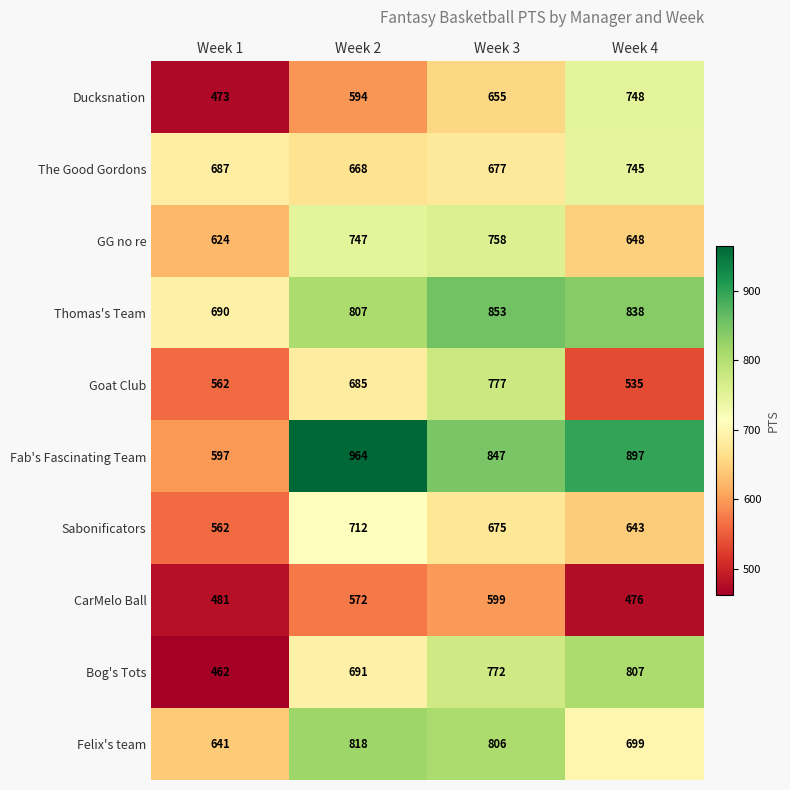

At how many categories does at least one series exceed 808?

3